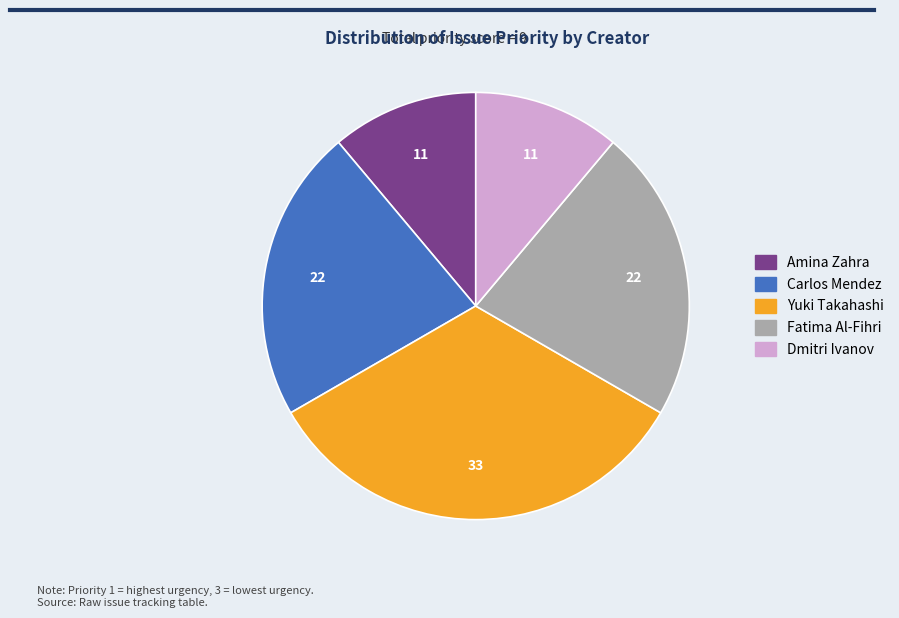

Count the number of slices in the pie.

5